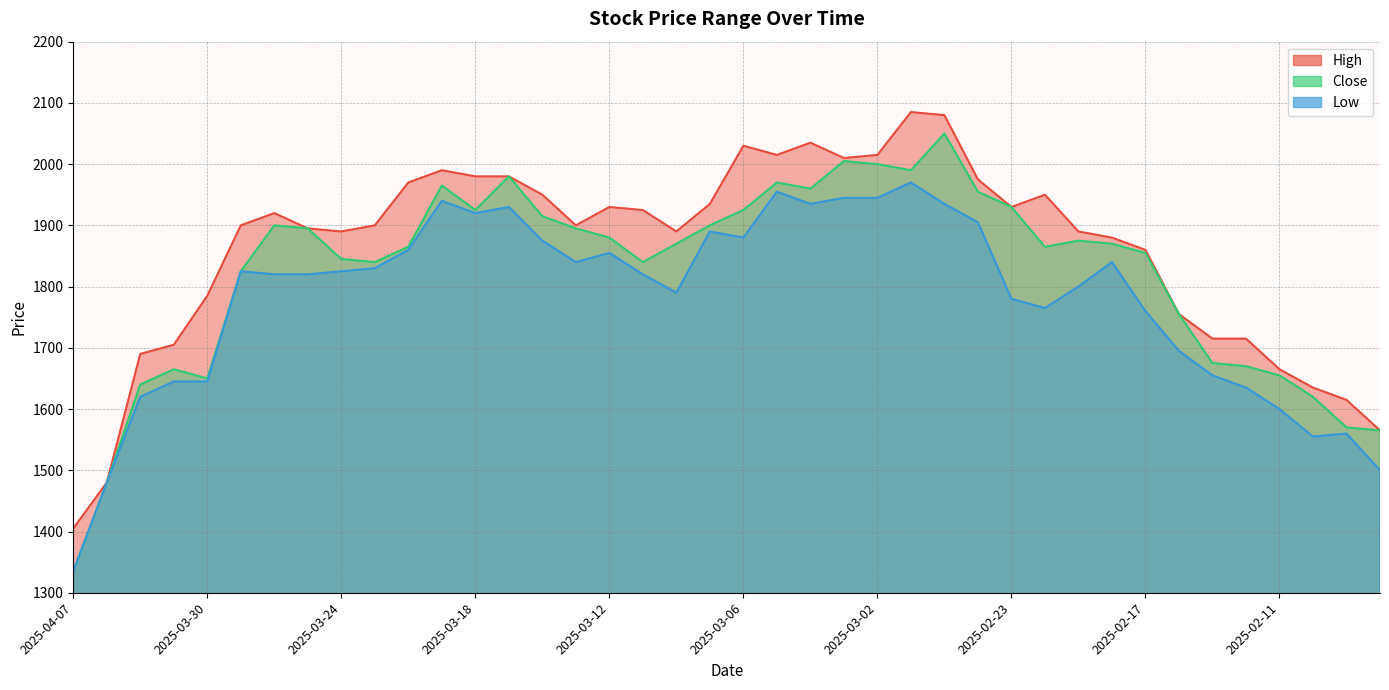

What is the difference between the second highest and second lowest values in the High series?

600